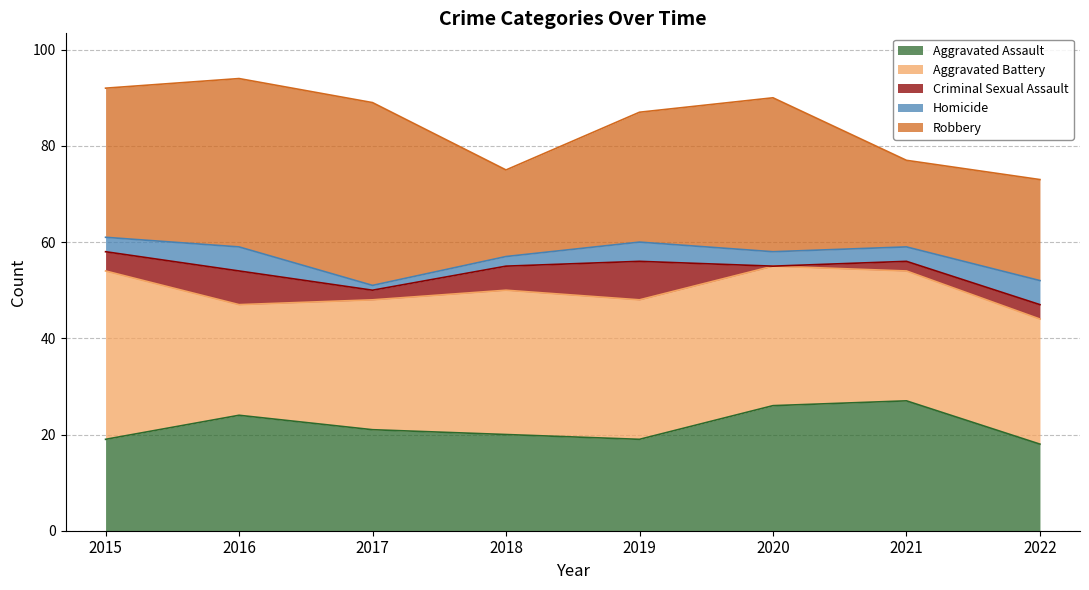

What is the value of the Aggravated Battery point at the 1st from the left?

35